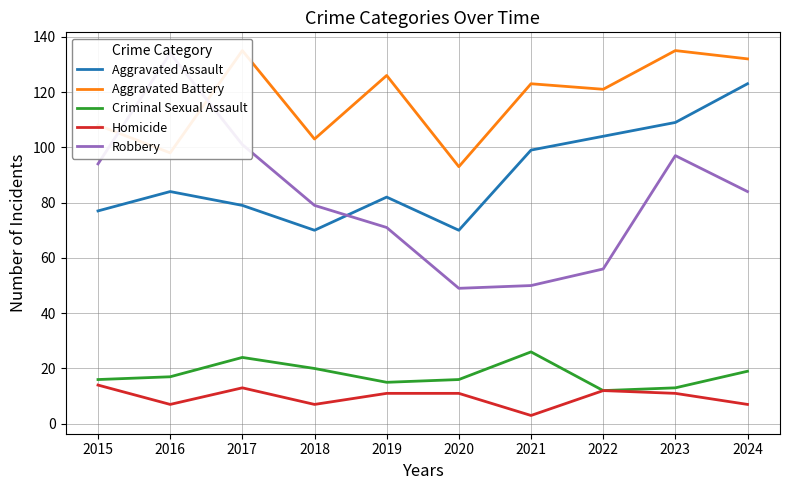

True or false: Aggravated Assault has more than 0 interior local peaks.

True